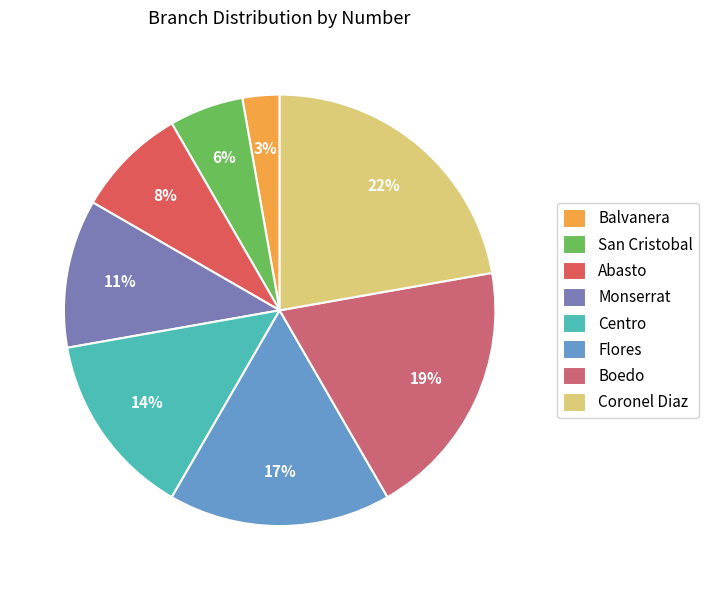

Is Flores the majority of the pie?

No